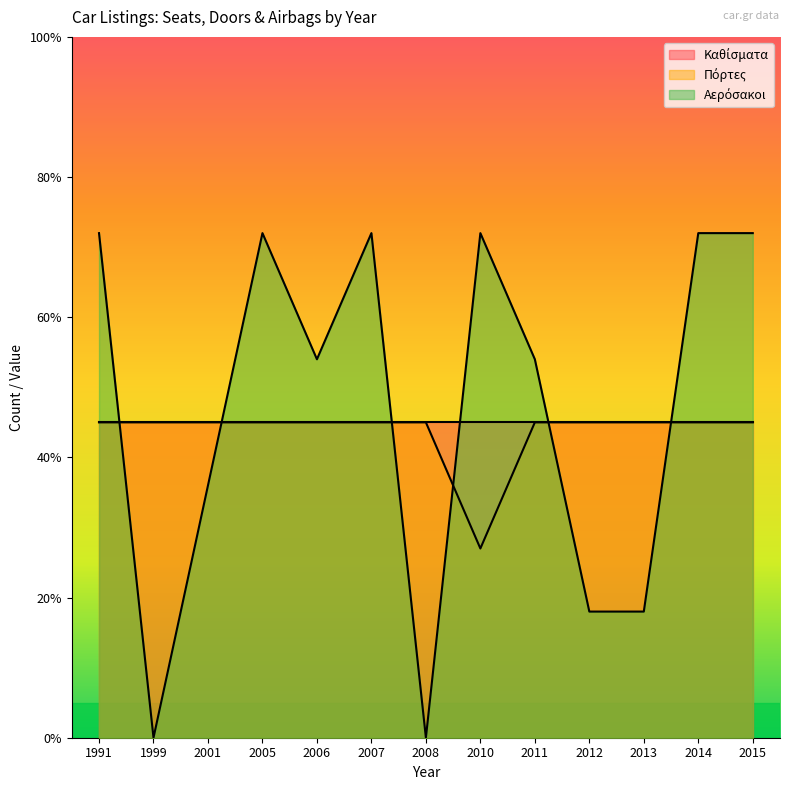

Does the chart display data point markers on the line(s)?

No